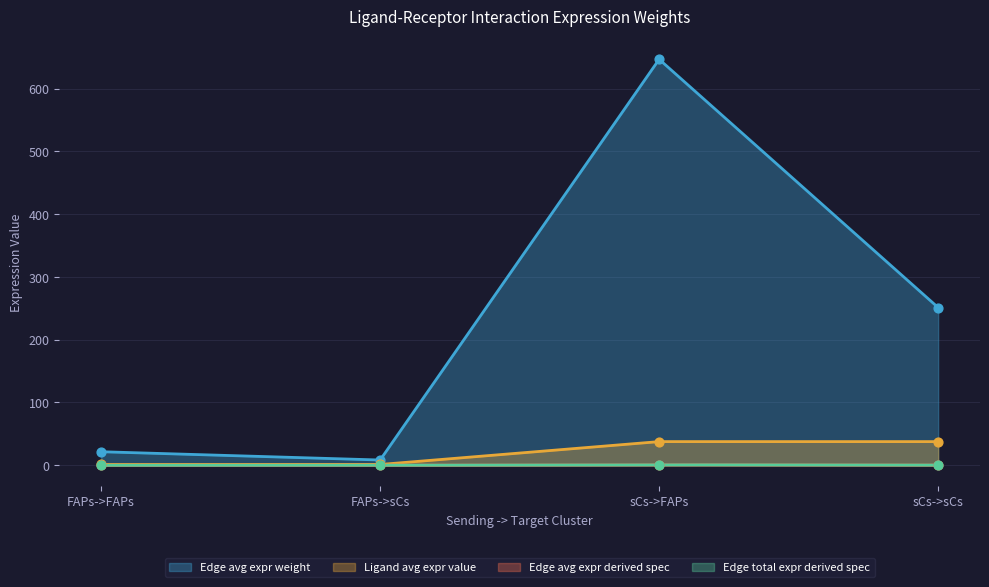

At how many categories does at least one series exceed 306?

1